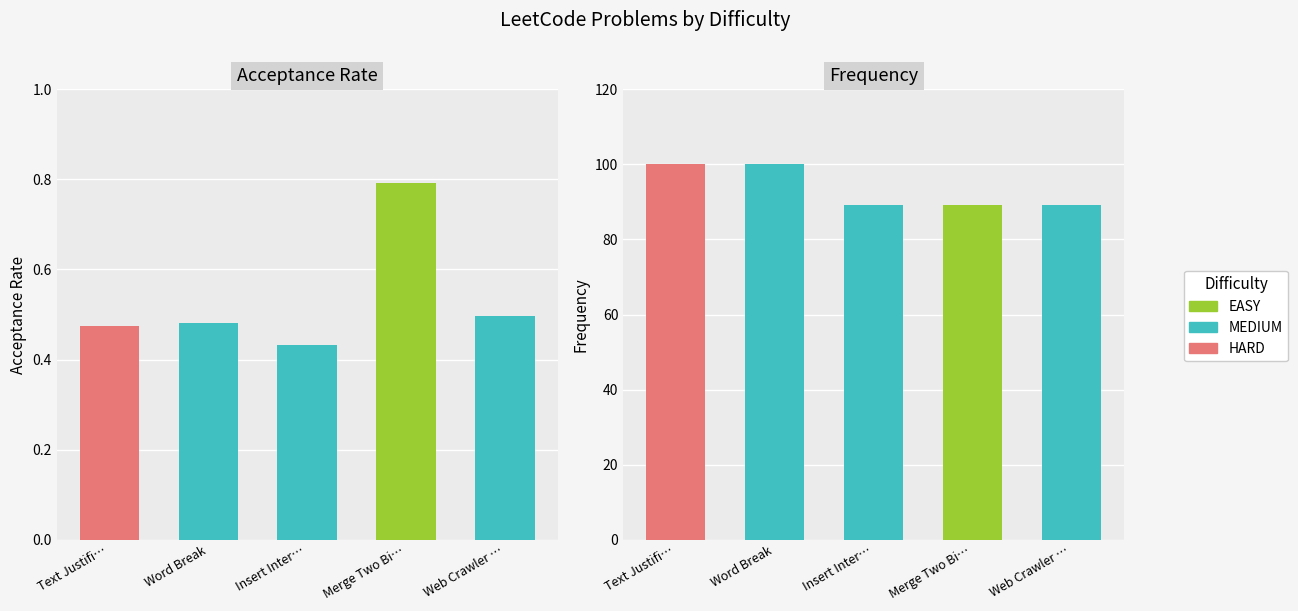

Is the value of Frequency at Word Break greater than the value of Acceptance Rate at Web Crawler Multithreaded?

Yes